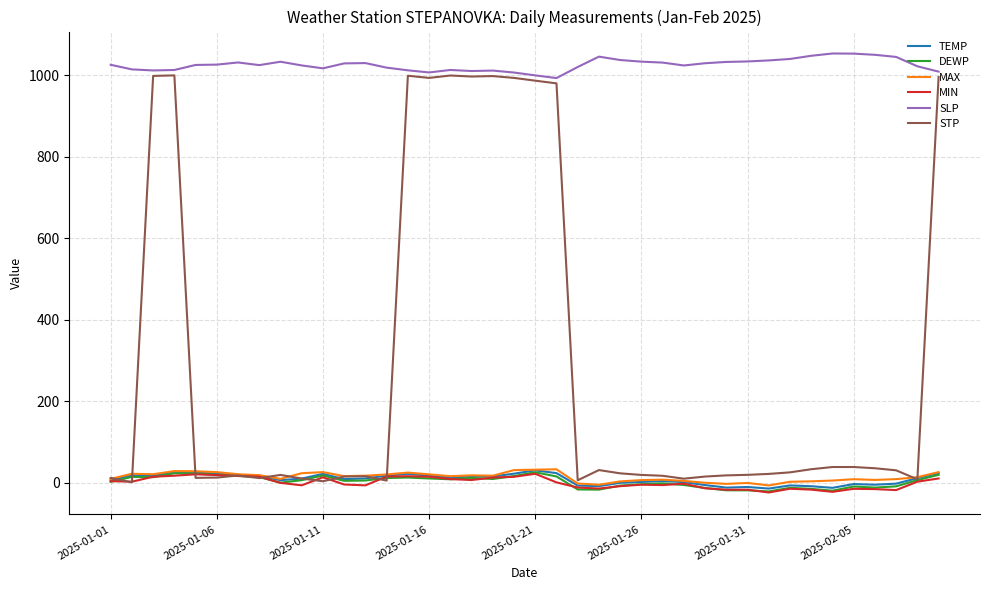

True or false: MAX and SLP intersect in this chart.

False